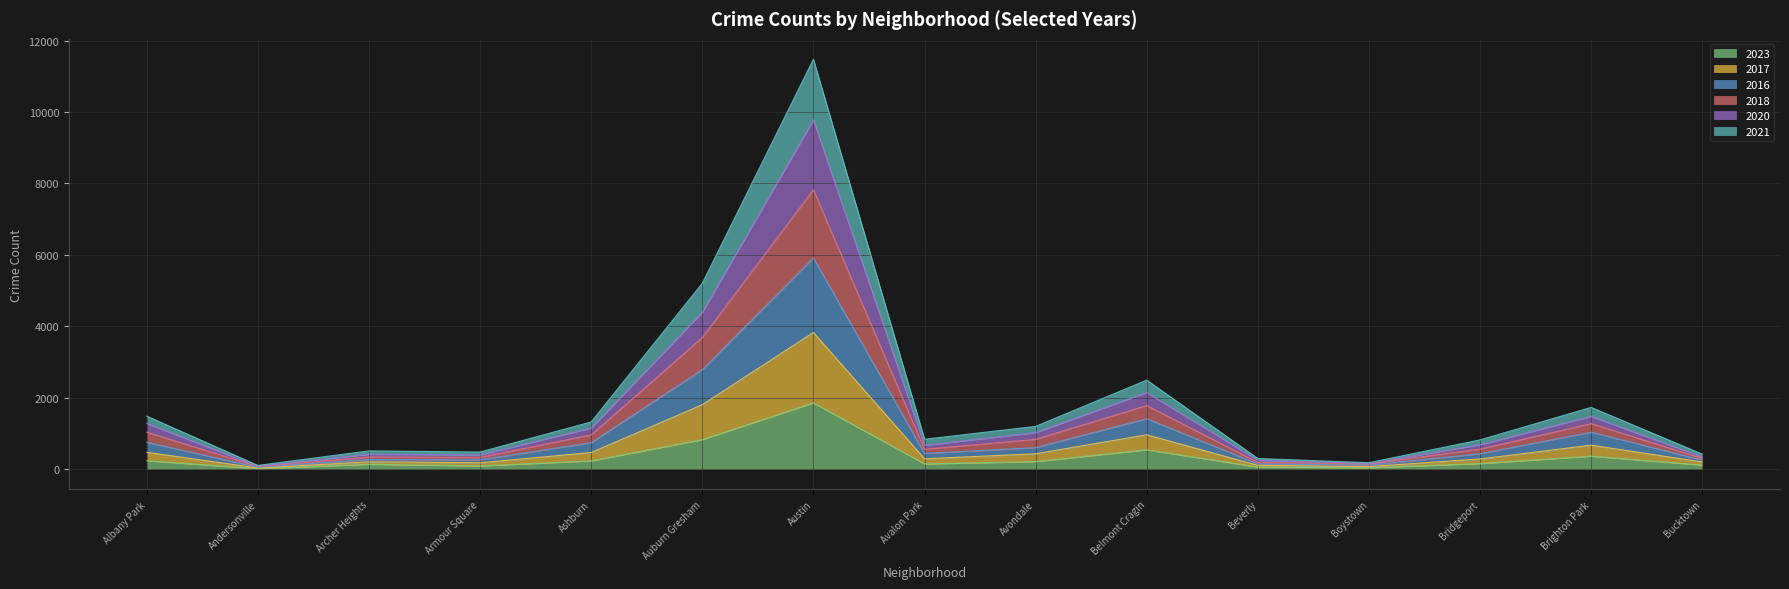

What is the total value across all series at Auburn Gresham?

5201